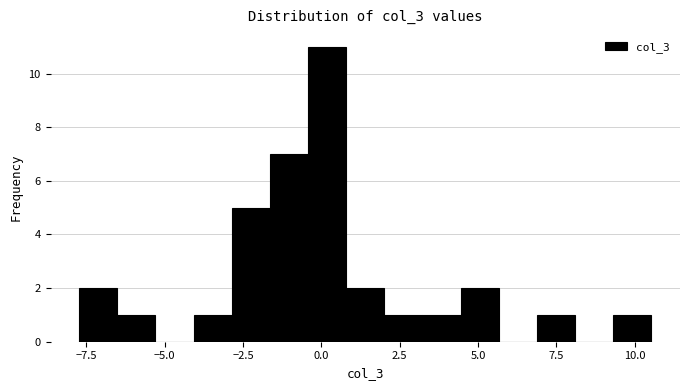

Around what value on the x-axis is the tallest bar? Give the approximate position of its centre, as read against the axis.

0.0